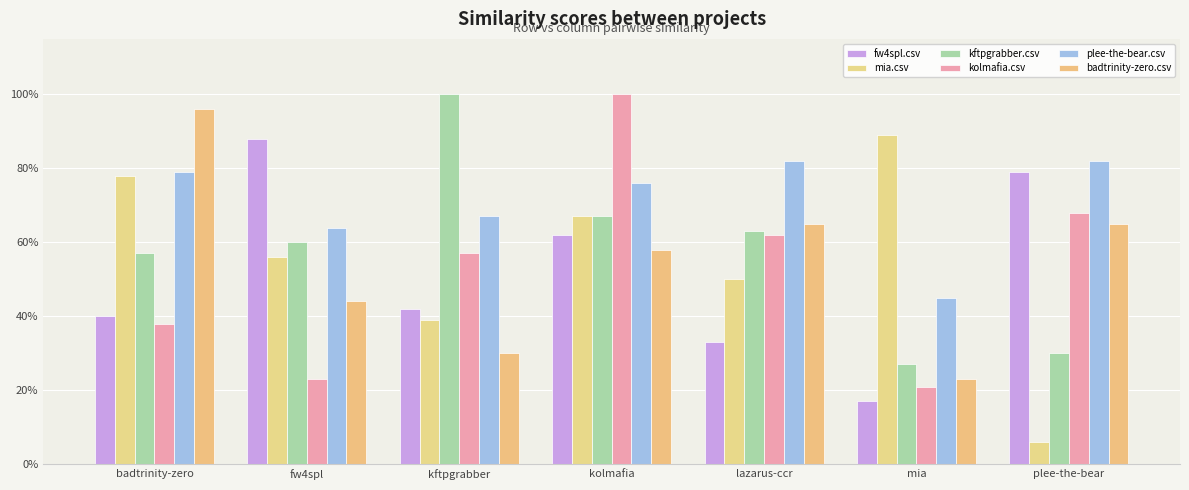

Read the kolmafia.csv value at plee-the-bear.

0.7